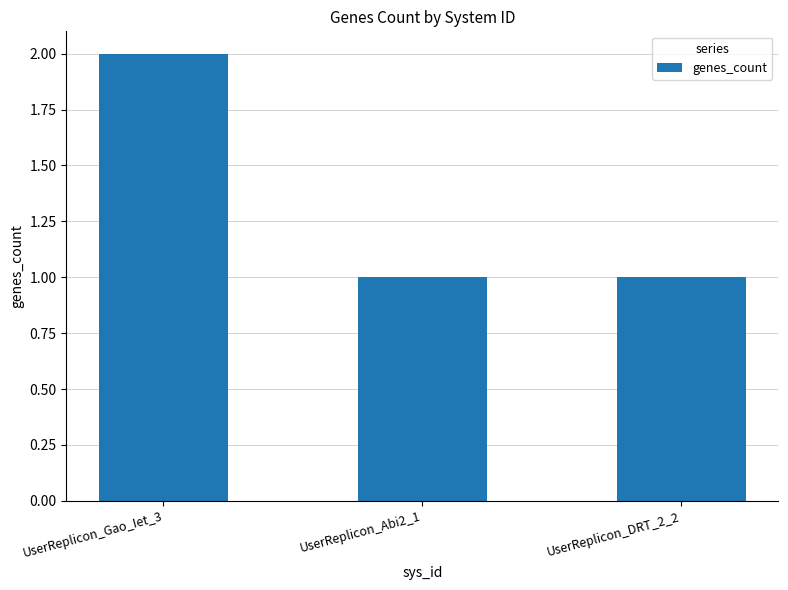

Is it true that the value at UserReplicon_DRT_2_2 is 1?

True